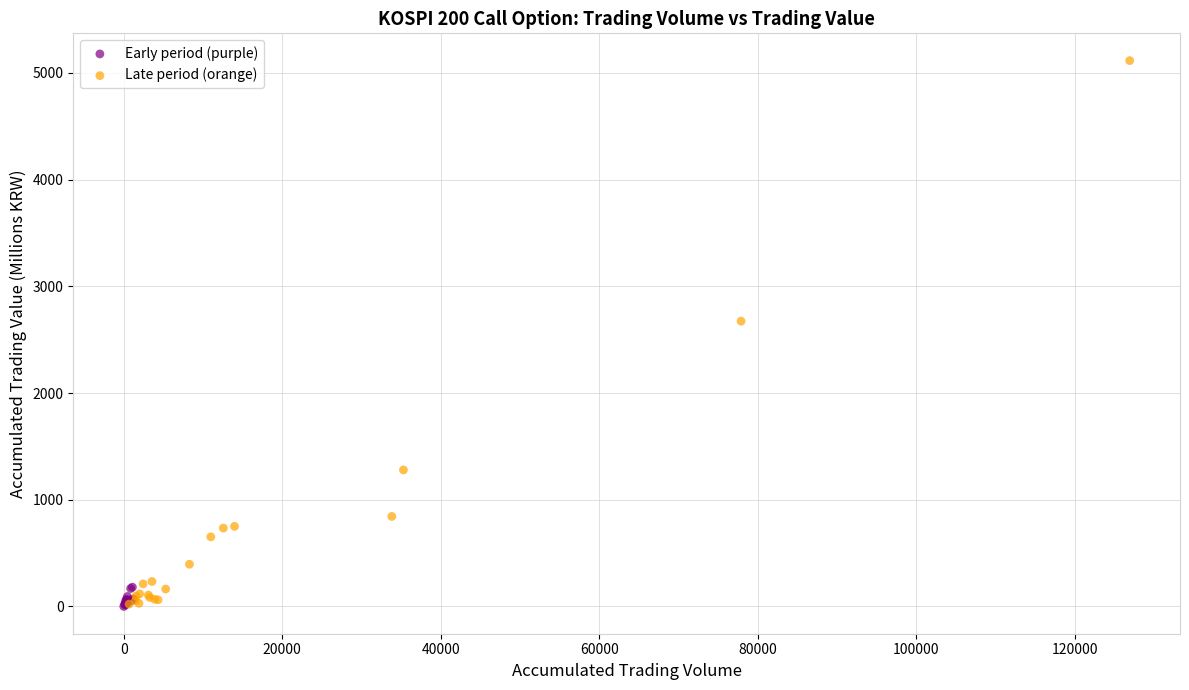

Which series reaches the maximum Y coordinate?

Late period (orange)